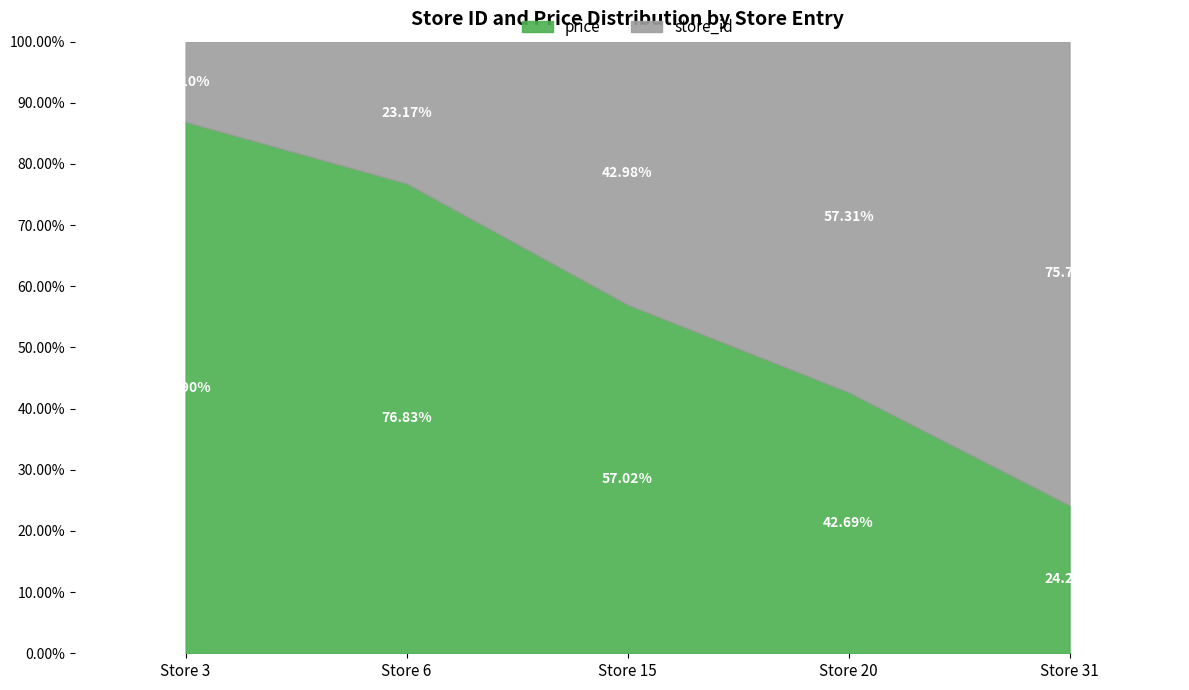

How many distinct data groups are displayed?

2